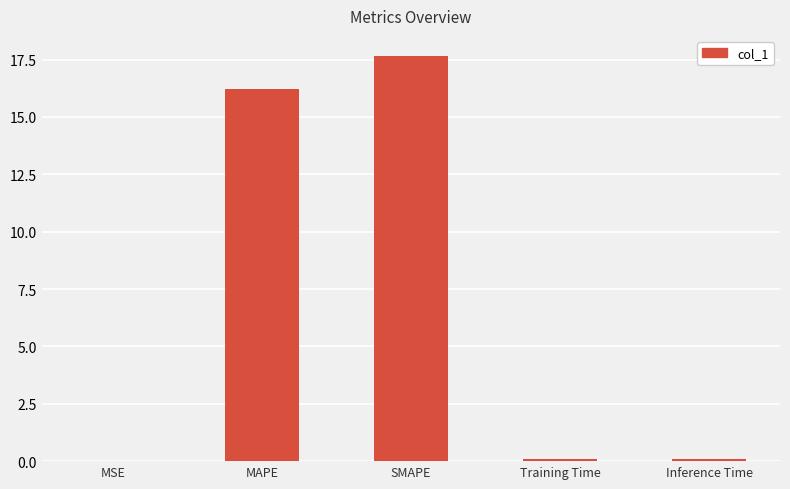

The chart shows a value of 31.5 at SMAPE. True or false?

False